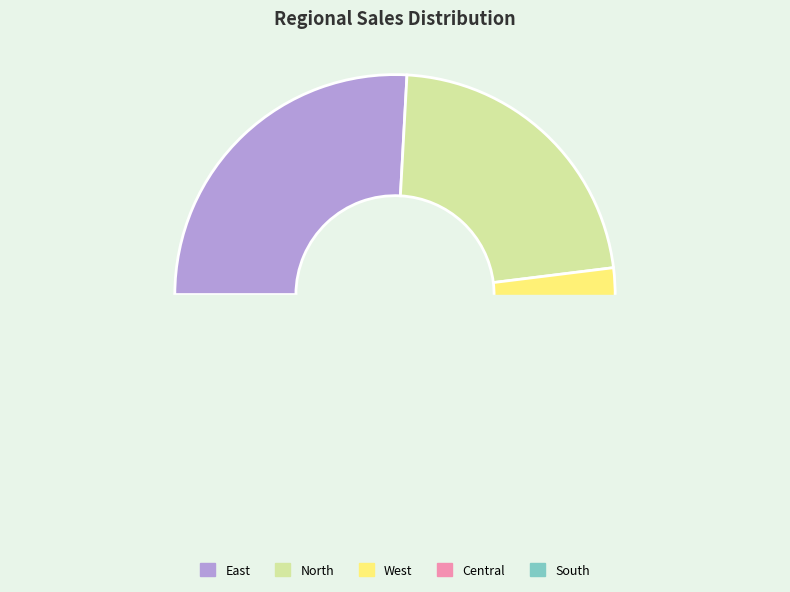

What is the largest slice in the pie chart?

East